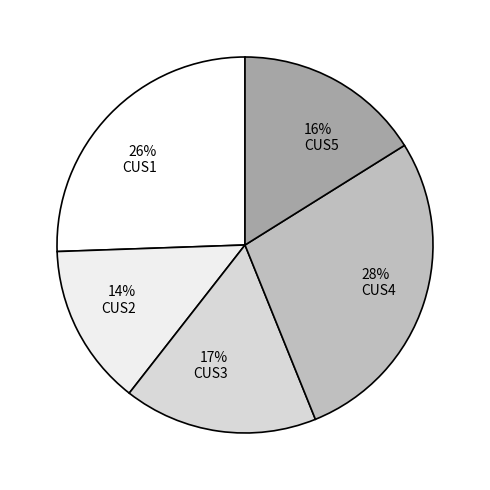

To the nearest percent, what is the average slice percentage?

20%